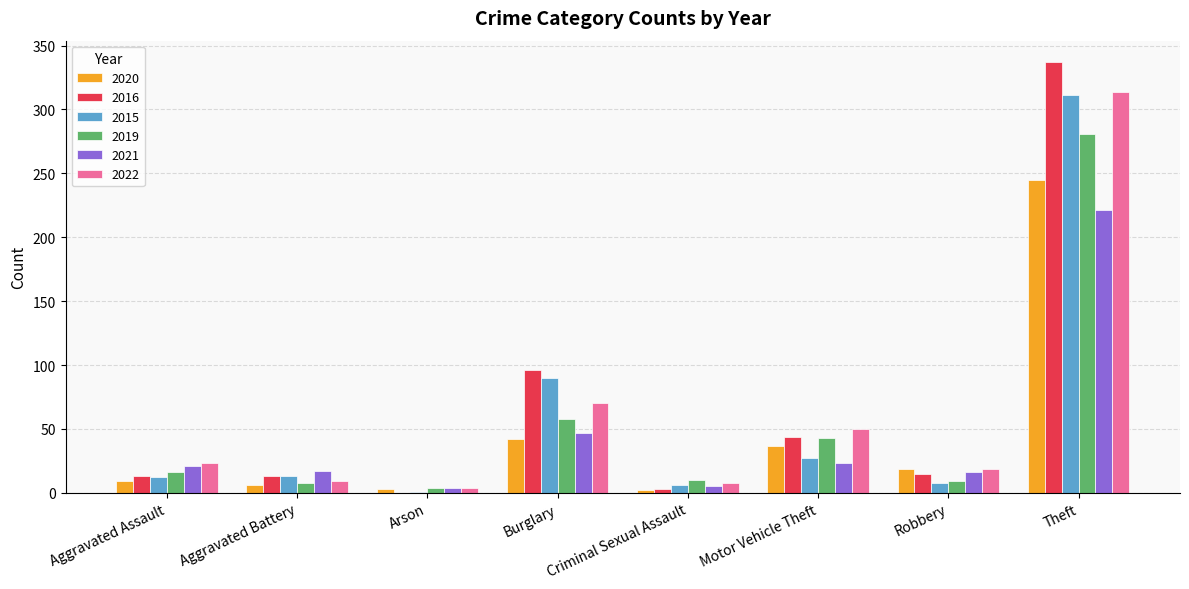

How many groups of bars are there?

8